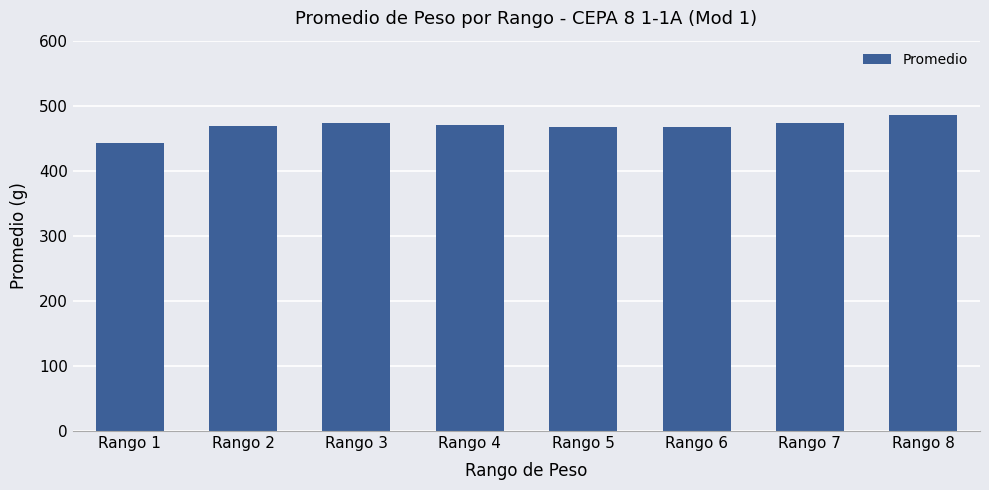

Which label corresponds to the smallest value in the chart?

Rango 1